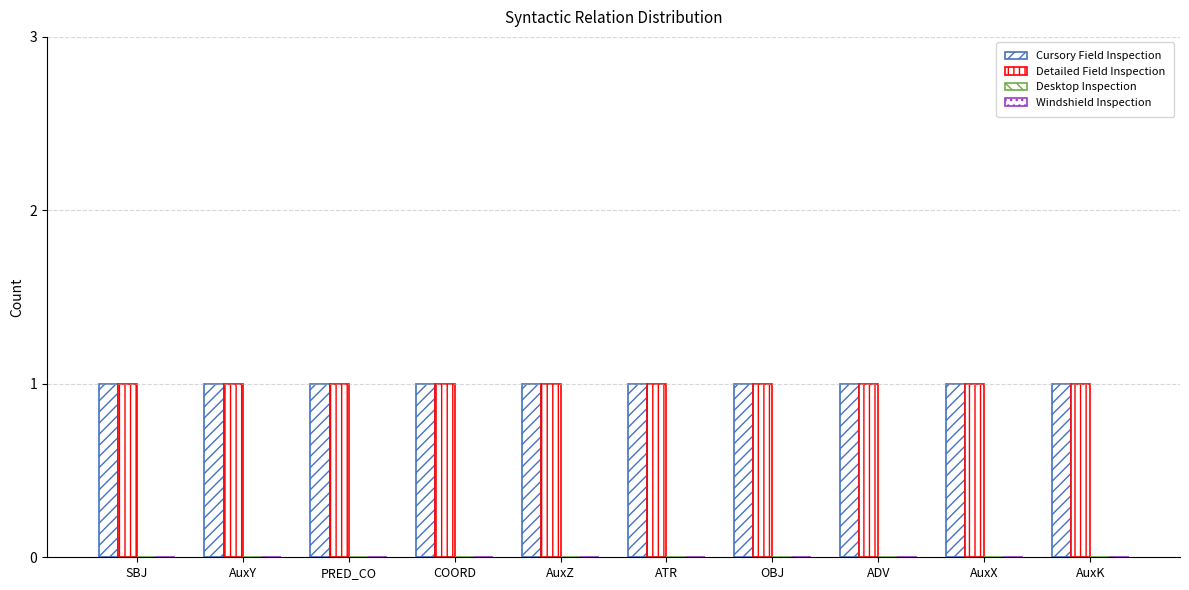

What is the greatest value displayed?

1